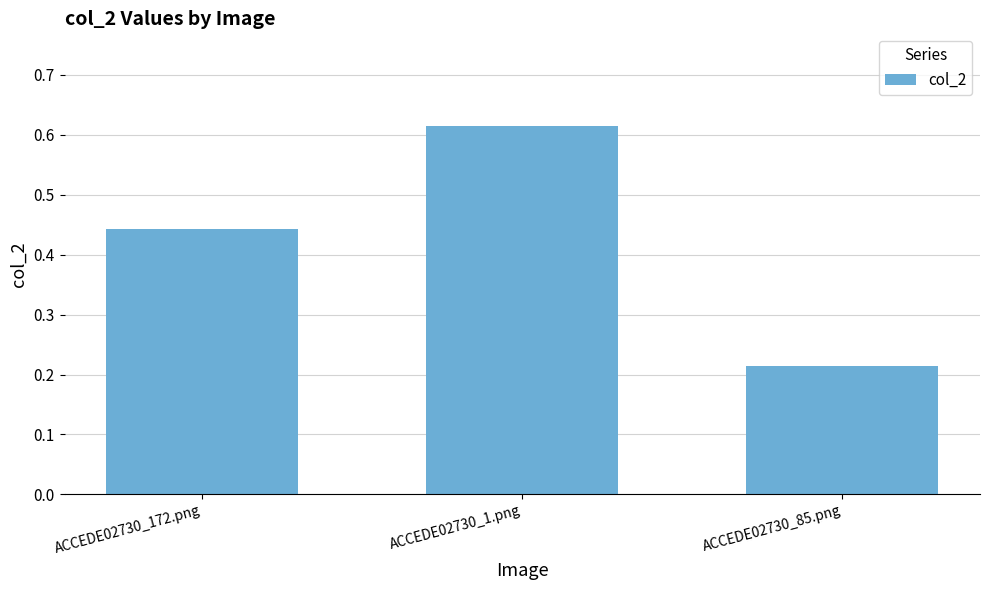

Which label corresponds to the largest value in the chart?

ACCEDE02730_1.png